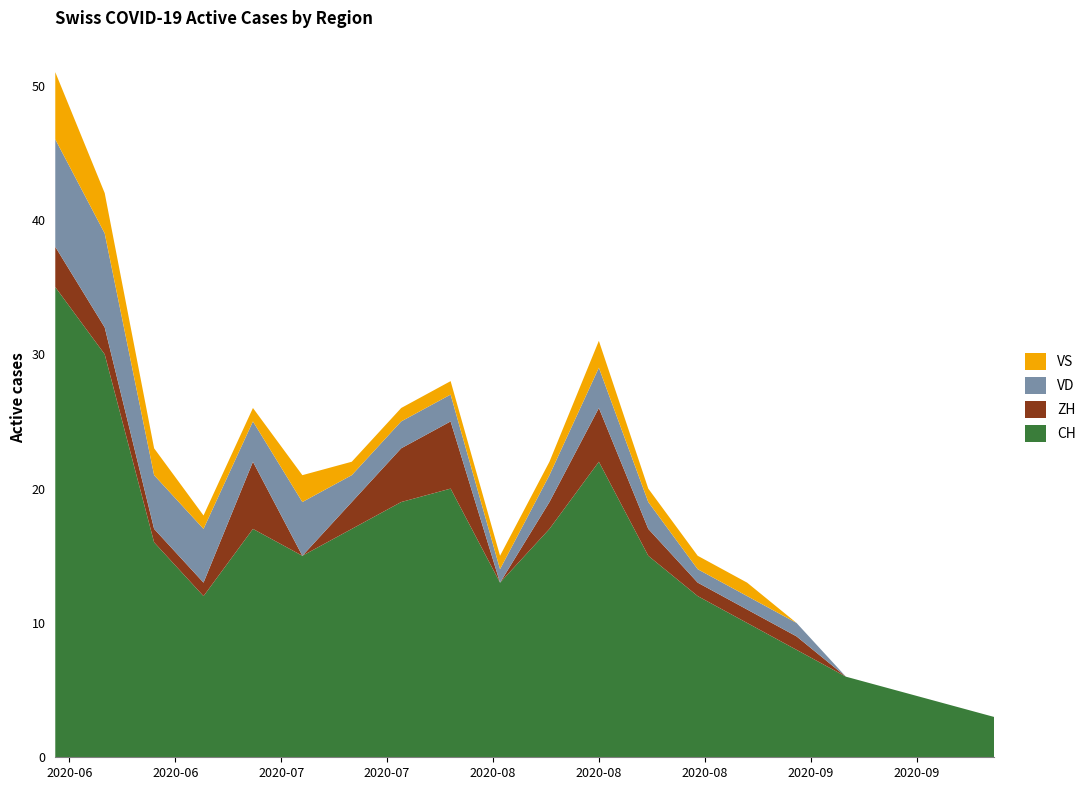

Reading left to right, list all the values displayed in this chart.

CH: 2020-05-31=35	2020-06-07=30	2020-06-14=16	2020-06-21=12	2020-06-28=17	2020-07-05=15	2020-07-12=17	2020-07-19=19	2020-07-26=20	2020-08-02=13	2020-08-09=17	2020-08-16=22	2020-08-23=15	2020-08-30=12	2020-09-06=10	2020-09-13=8	2020-09-20=6	2020-09-27=5	2020-10-04=4	2020-10-11=3
ZH: 2020-05-31=3	2020-06-07=2	2020-06-14=1	2020-06-21=1	2020-06-28=5	2020-07-05=0	2020-07-12=2	2020-07-19=4	2020-07-26=5	2020-08-02=0	2020-08-09=2	2020-08-16=4	2020-08-23=2	2020-08-30=1	2020-09-06=1	2020-09-13=1	2020-09-20=0	2020-09-27=0	2020-10-04=0	2020-10-11=0
VD: 2020-05-31=8	2020-06-07=7	2020-06-14=4	2020-06-21=4	2020-06-28=3	2020-07-05=4	2020-07-12=2	2020-07-19=2	2020-07-26=2	2020-08-02=1	2020-08-09=2	2020-08-16=3	2020-08-23=2	2020-08-30=1	2020-09-06=1	2020-09-13=1	2020-09-20=0	2020-09-27=0	2020-10-04=0	2020-10-11=0
VS: 2020-05-31=5	2020-06-07=3	2020-06-14=2	2020-06-21=1	2020-06-28=1	2020-07-05=2	2020-07-12=1	2020-07-19=1	2020-07-26=1	2020-08-02=1	2020-08-09=1	2020-08-16=2	2020-08-23=1	2020-08-30=1	2020-09-06=1	2020-09-13=0	2020-09-20=0	2020-09-27=0	2020-10-04=0	2020-10-11=0